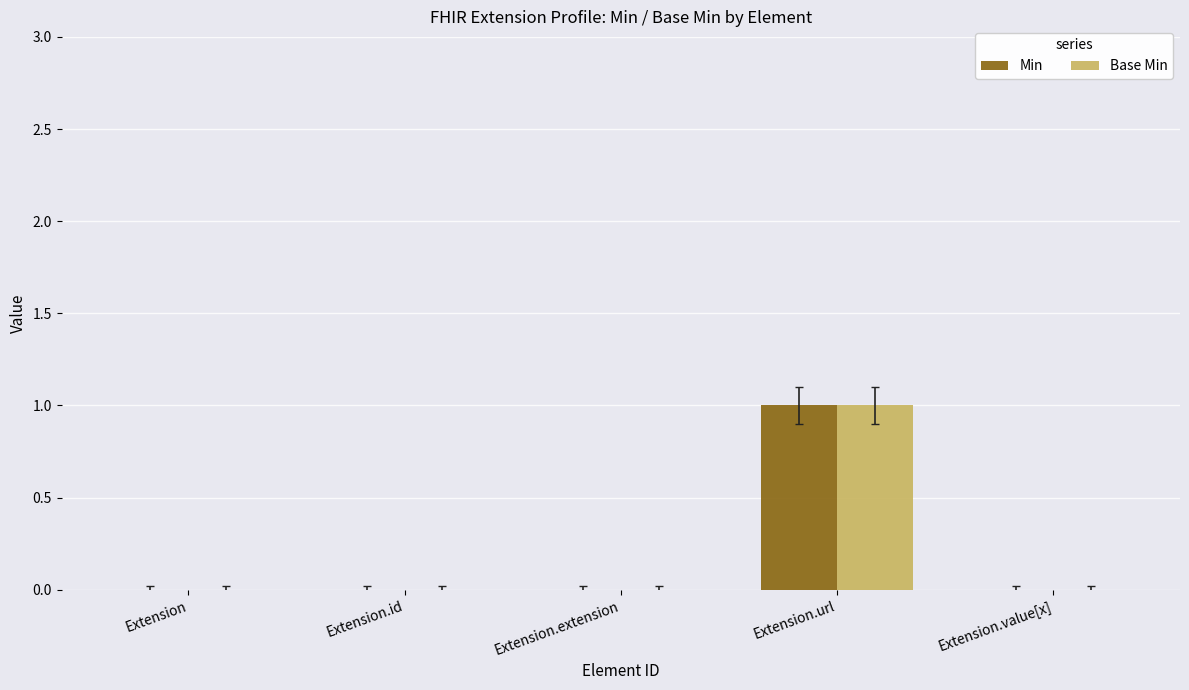

What is the greatest value displayed?

1